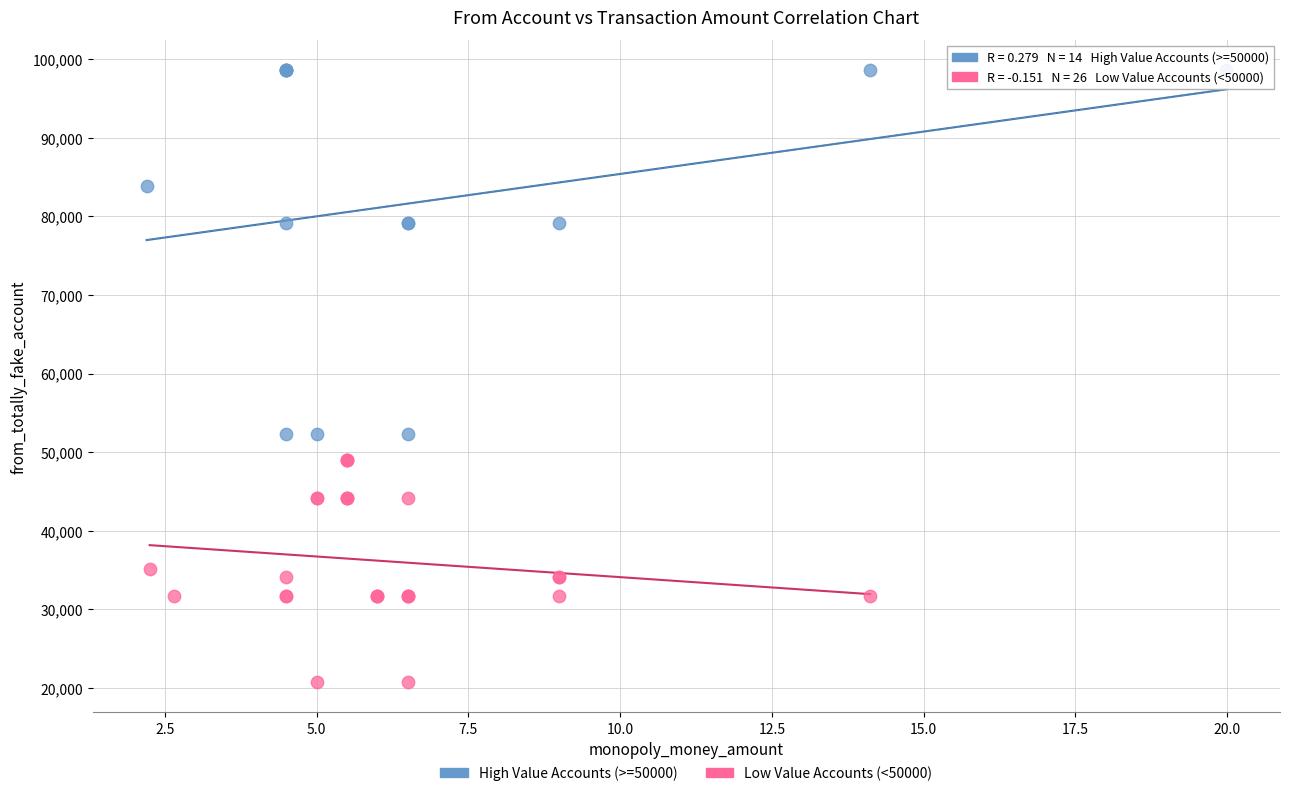

Which series contains the lowest Y value?

Low Value Accounts (<50000)